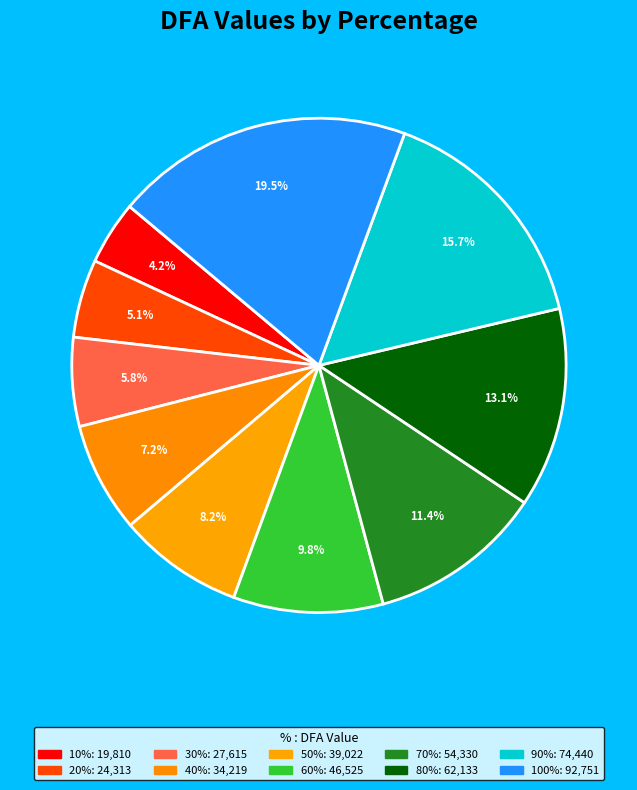

Count the number of slices in the pie.

10